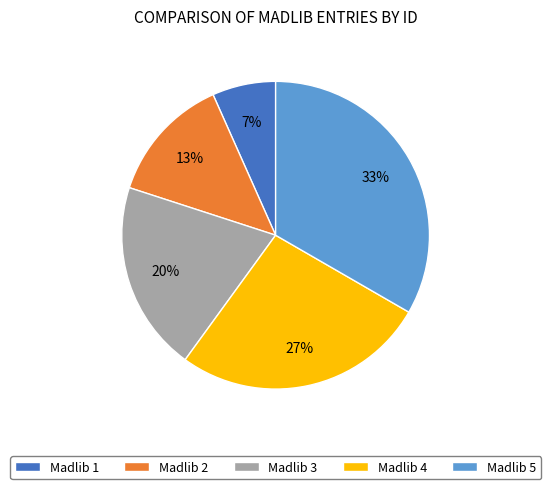

Which has a higher value, Madlib 2 or Madlib 1?

Madlib 2